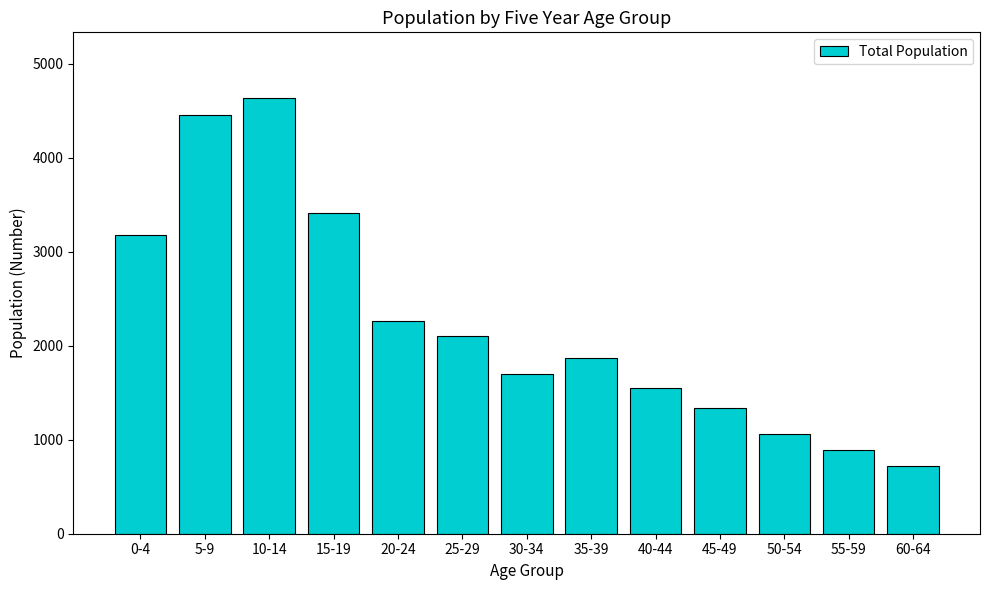

Reading left to right, transcribe all the data shown in this chart.

0-4=3183	5-9=4457	10-14=4638	15-19=3410	20-24=2268	25-29=2102	30-34=1701	35-39=1867	40-44=1547	45-49=1334	50-54=1056	55-59=893	60-64=718